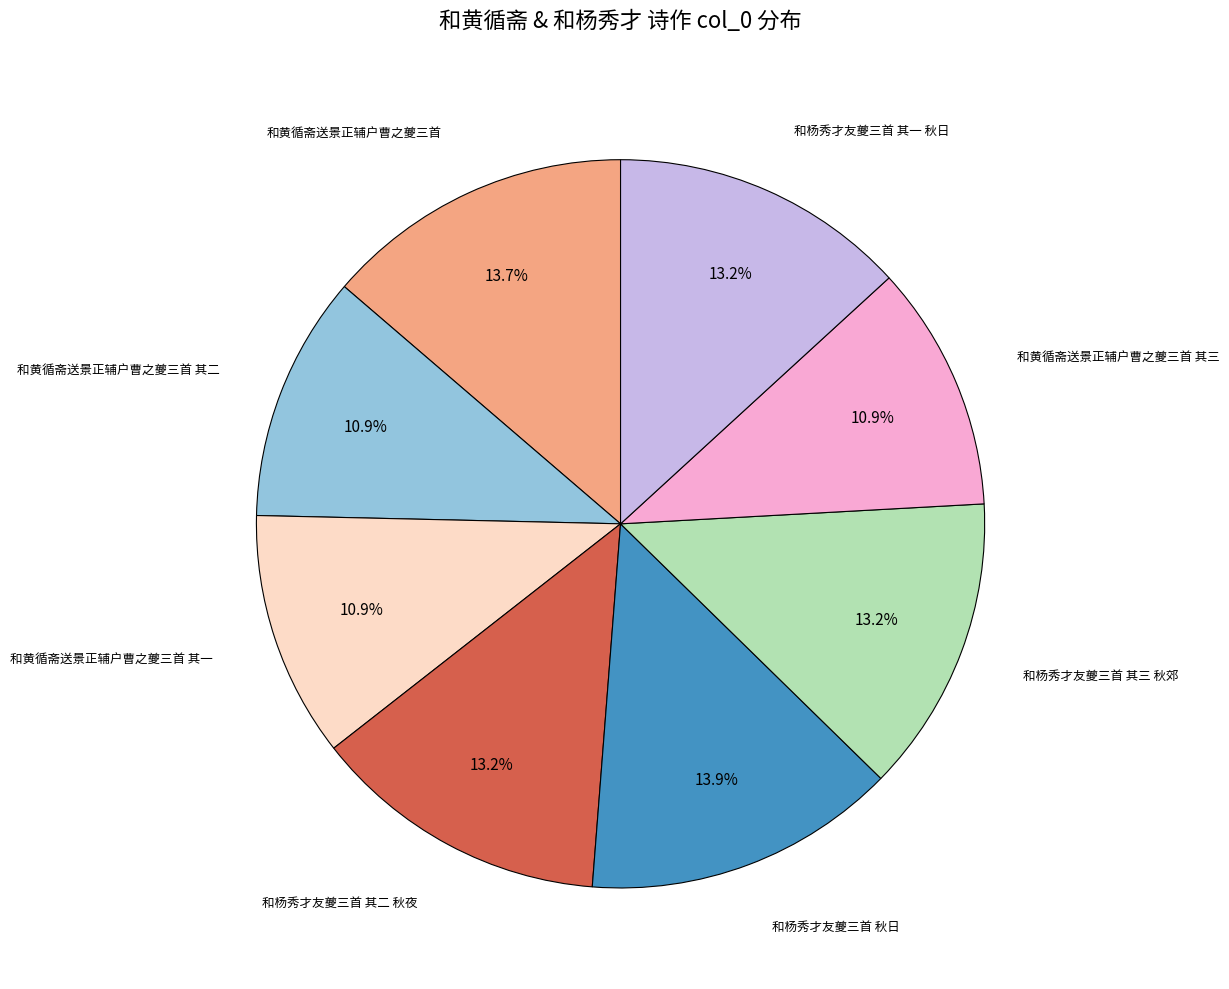

Is there a majority slice in this chart?

No